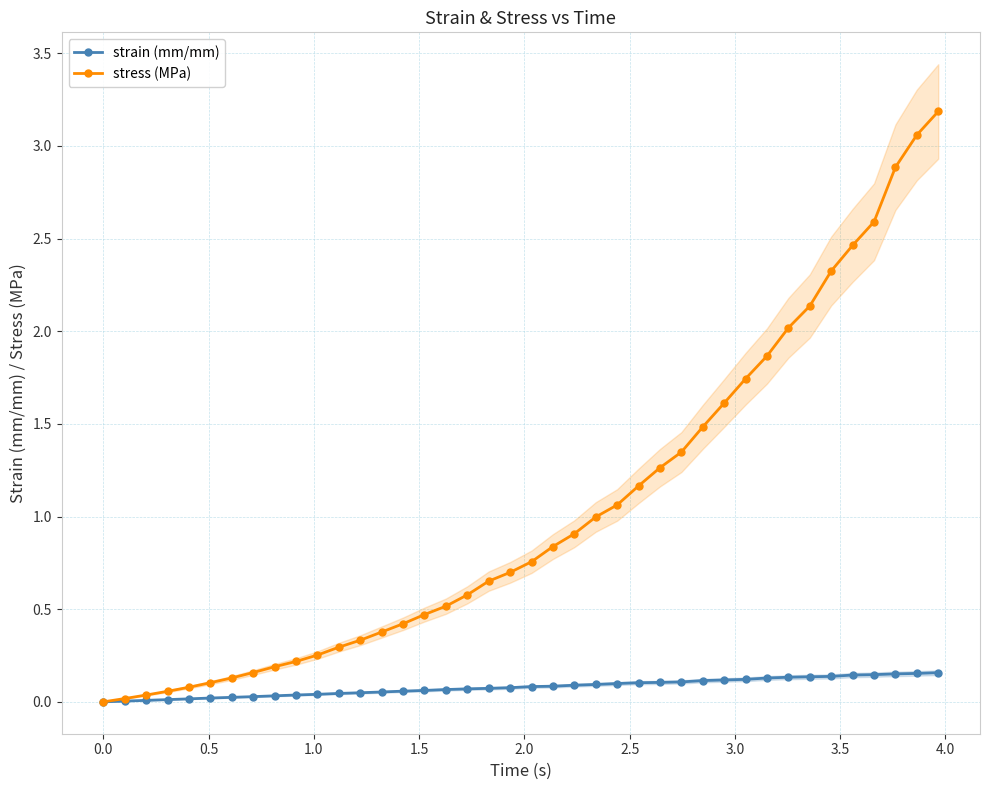

What is the value of the stress (MPa) point at the 40th from the left?

3.2